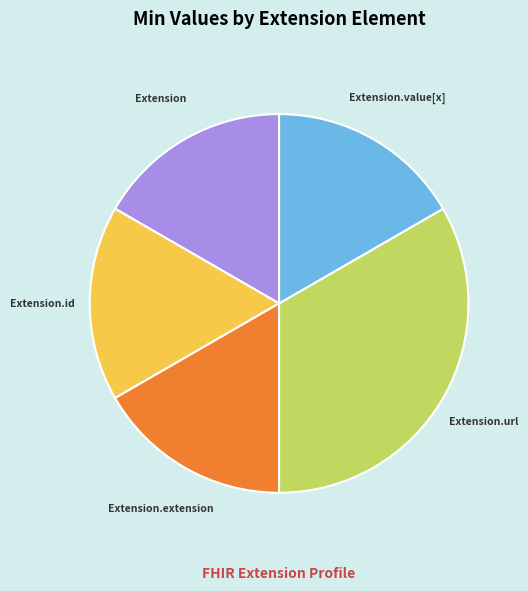

Is there a majority slice in this chart?

No